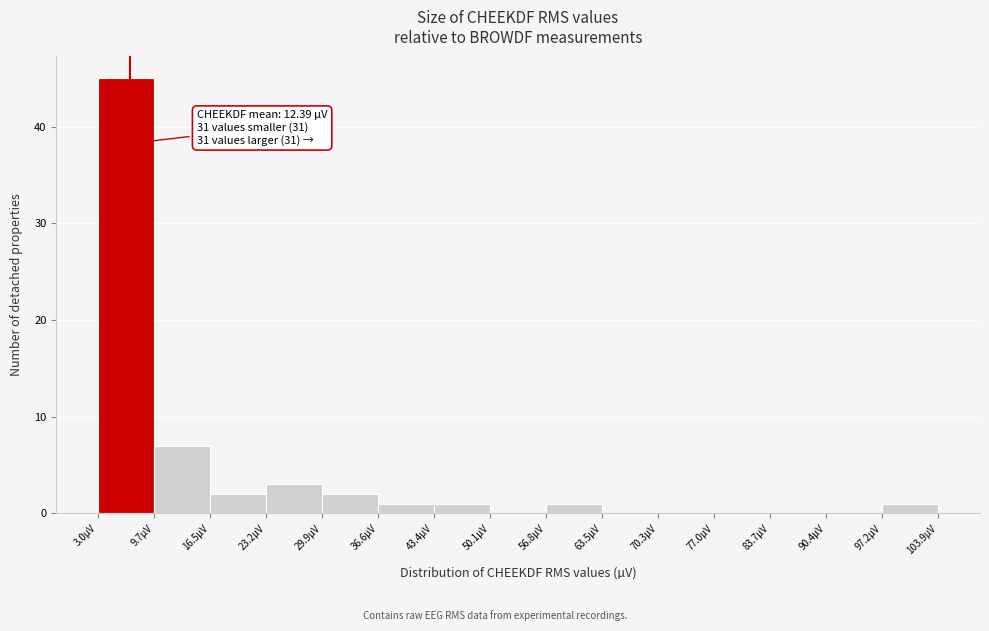

Over which range of the x-axis is the bar tallest?

3 to 10